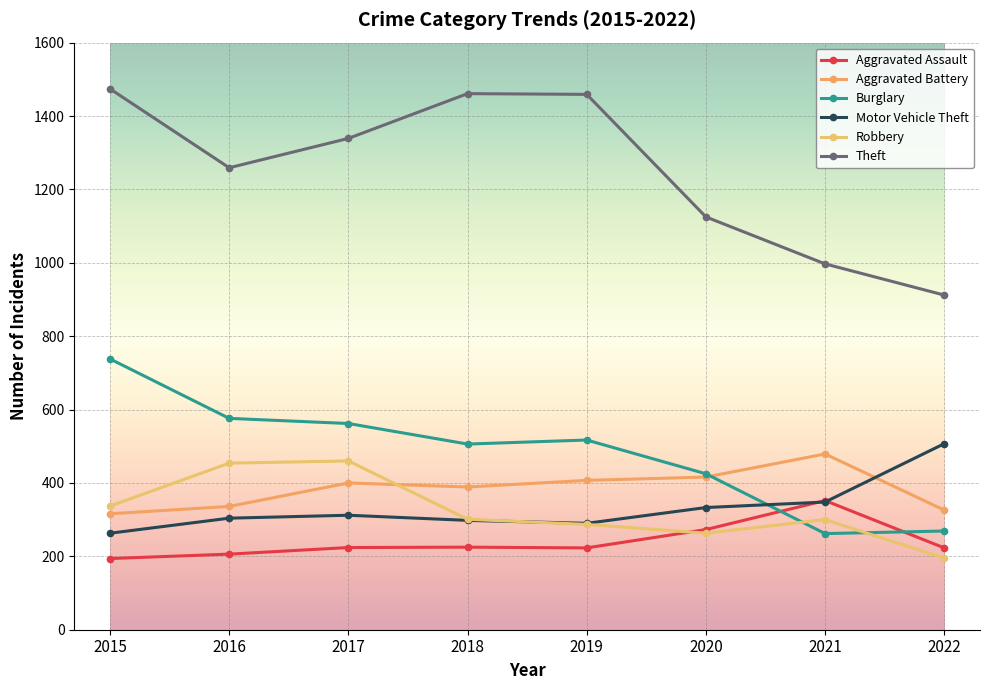

What is the maximum value for Theft?

1474